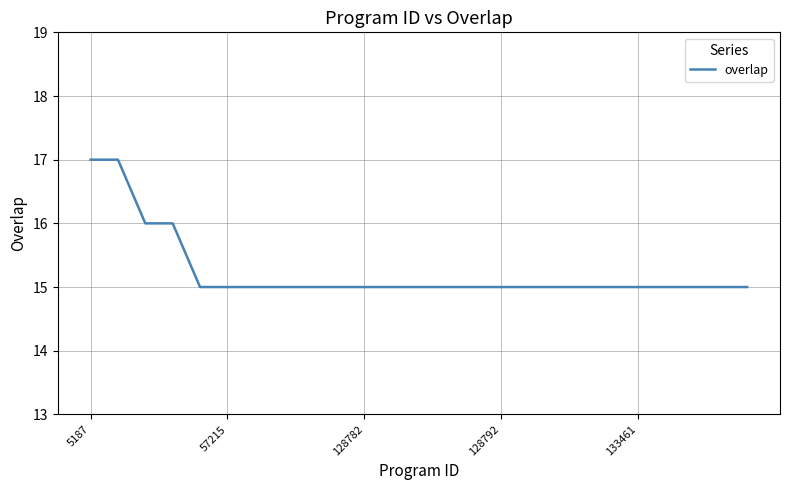

What is the minimum value shown in the chart?

15